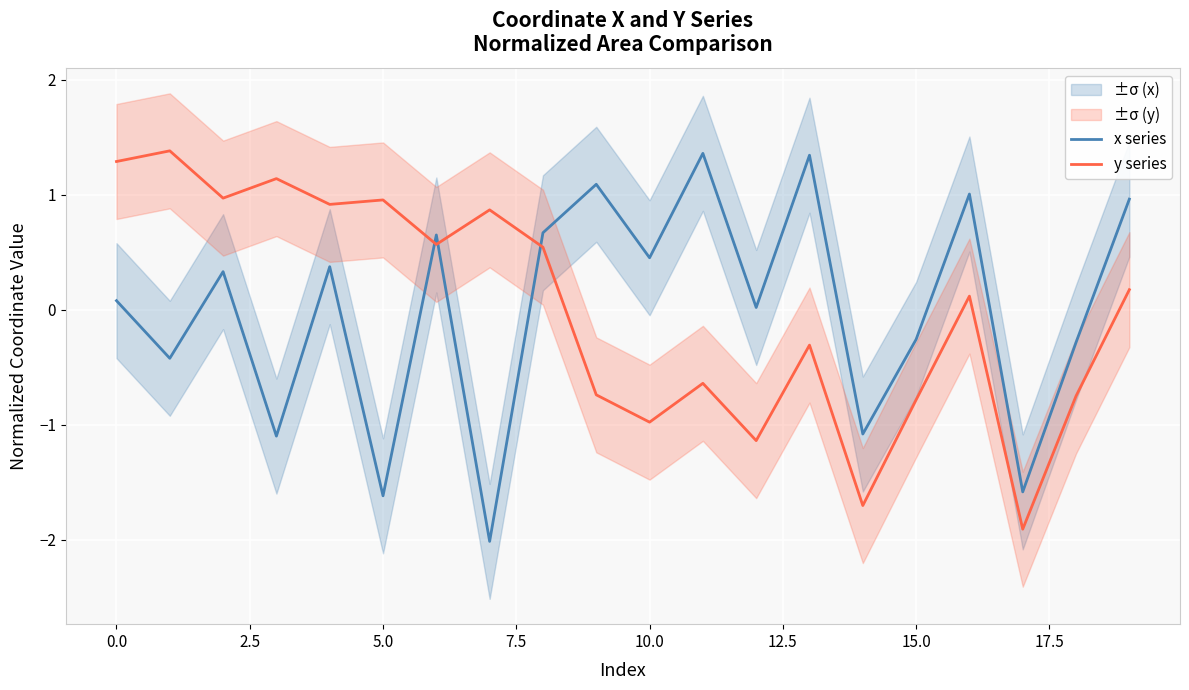

How many series are shown in this chart?

2